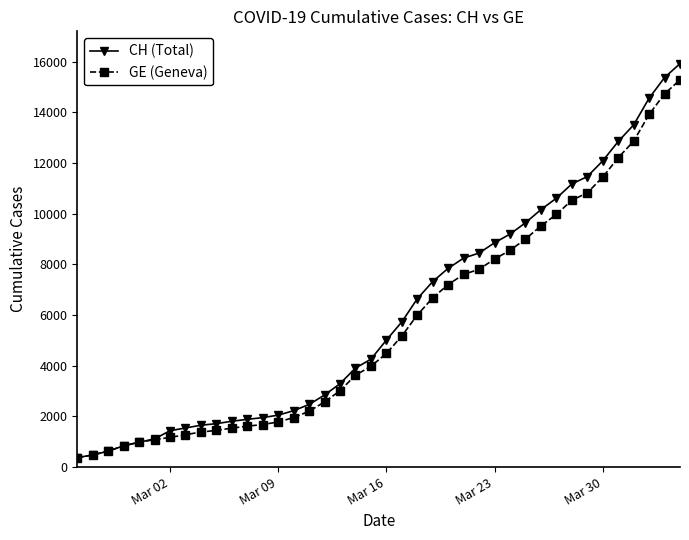

Which series has the largest range (max minus min)?

CH (Total)